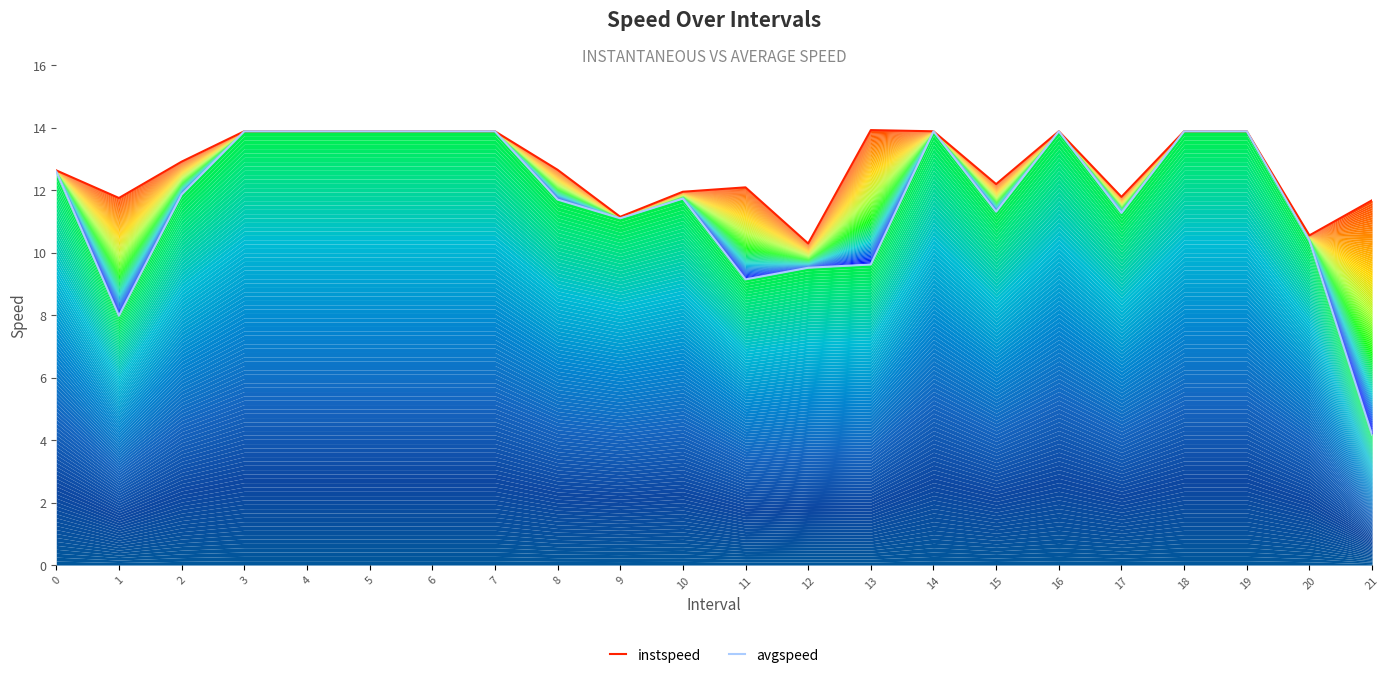

True or false: avgspeed has a value of 11.1 at 9.

True